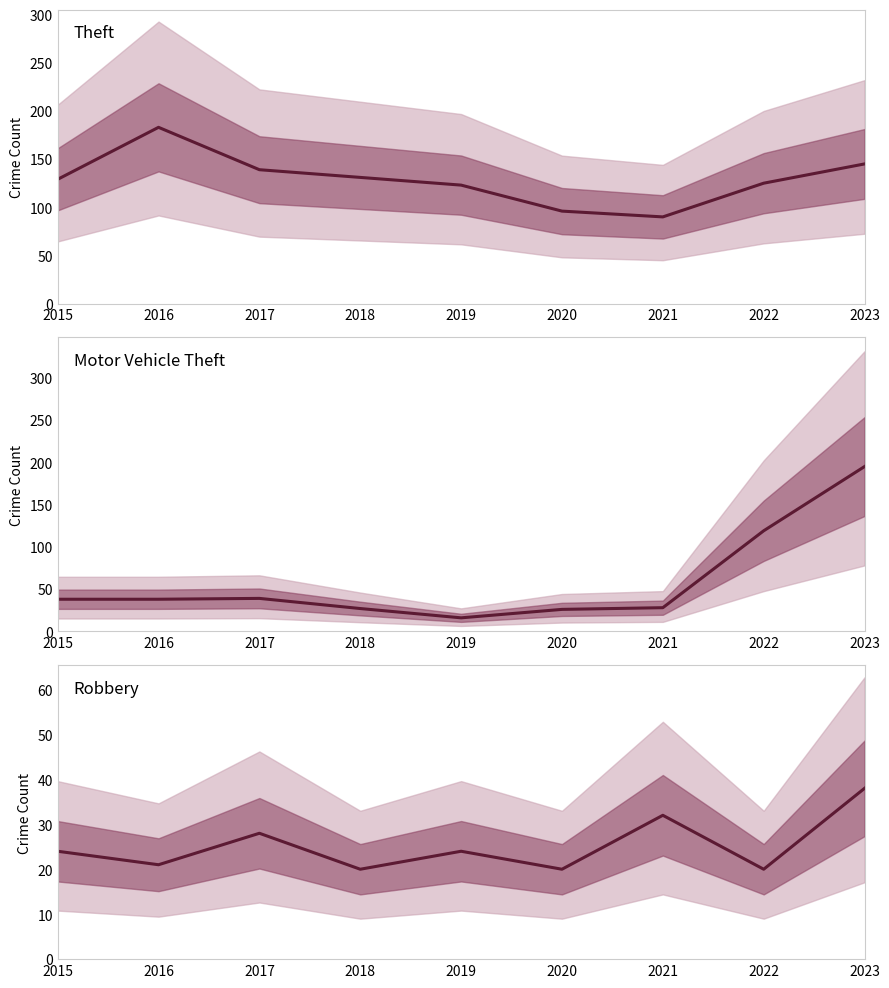

How many distinct data groups are displayed?

3